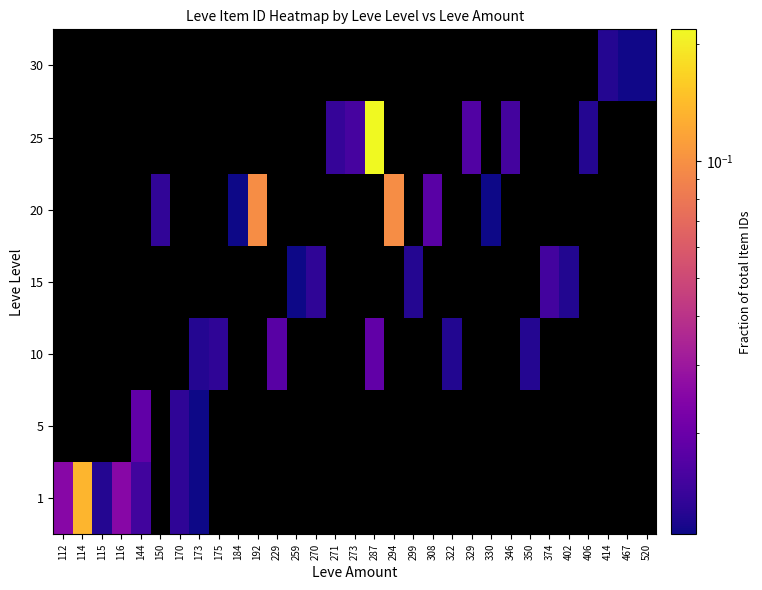

At how many categories does at least one series exceed 0?

31